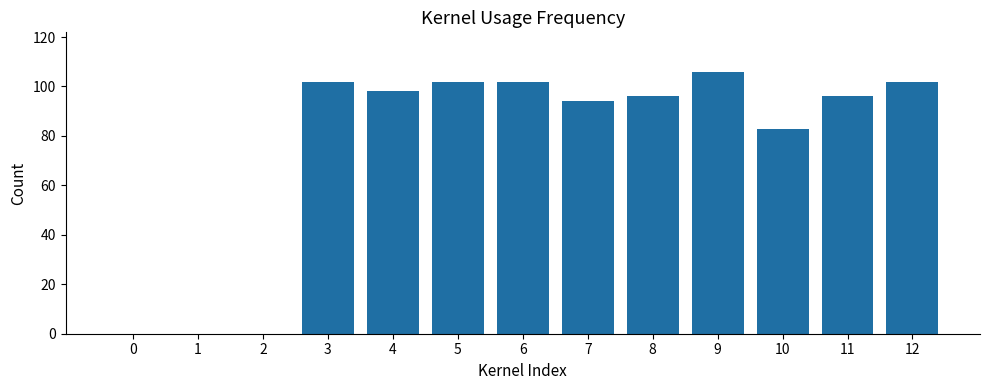

What is the greatest value displayed?

106